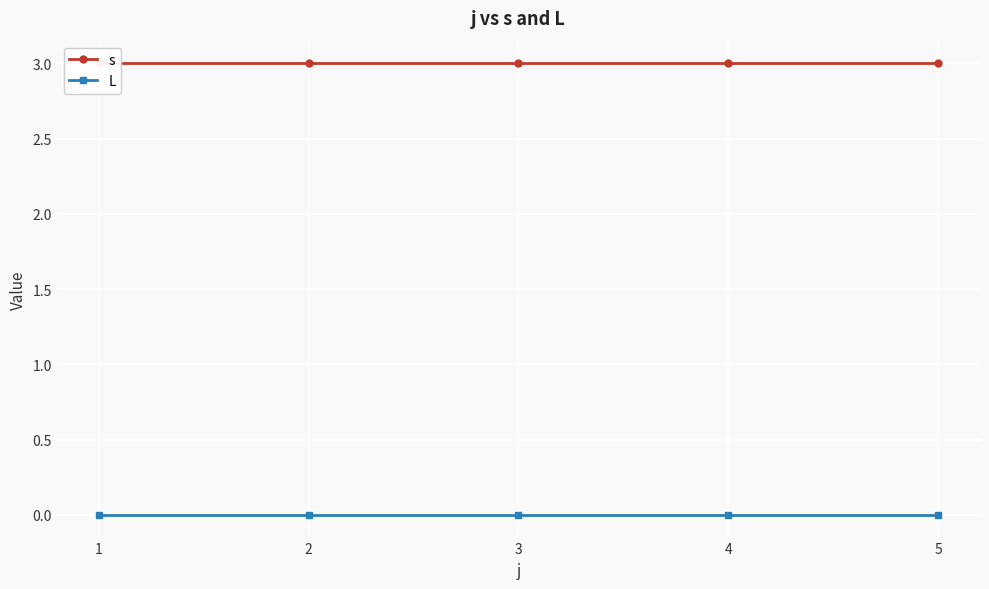

True or false: s has a value of 3 at 3.

True